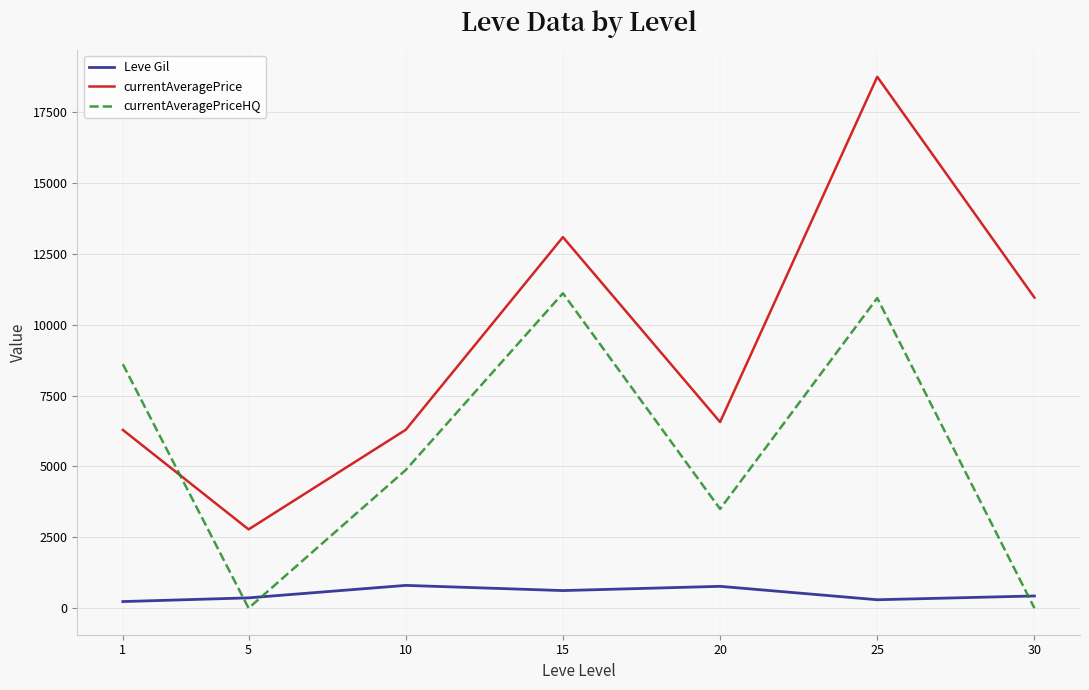

What is the spread (max minus min) of values at 20?

5796.8